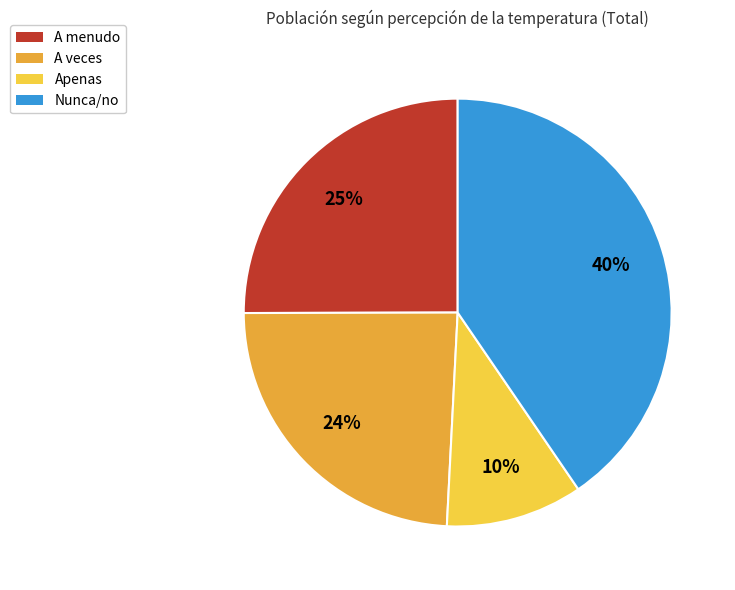

To the nearest percent, what percentage of the pie is A veces?

24%